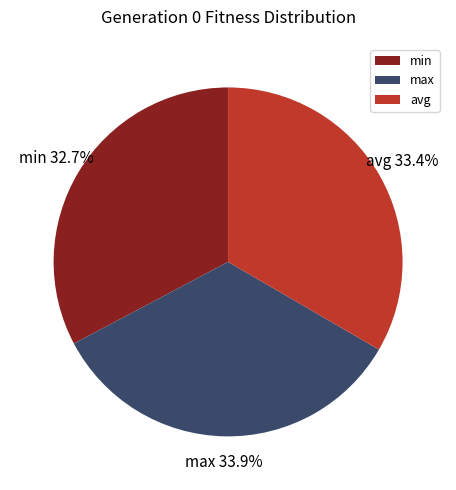

Which category has the smallest portion of the pie?

min